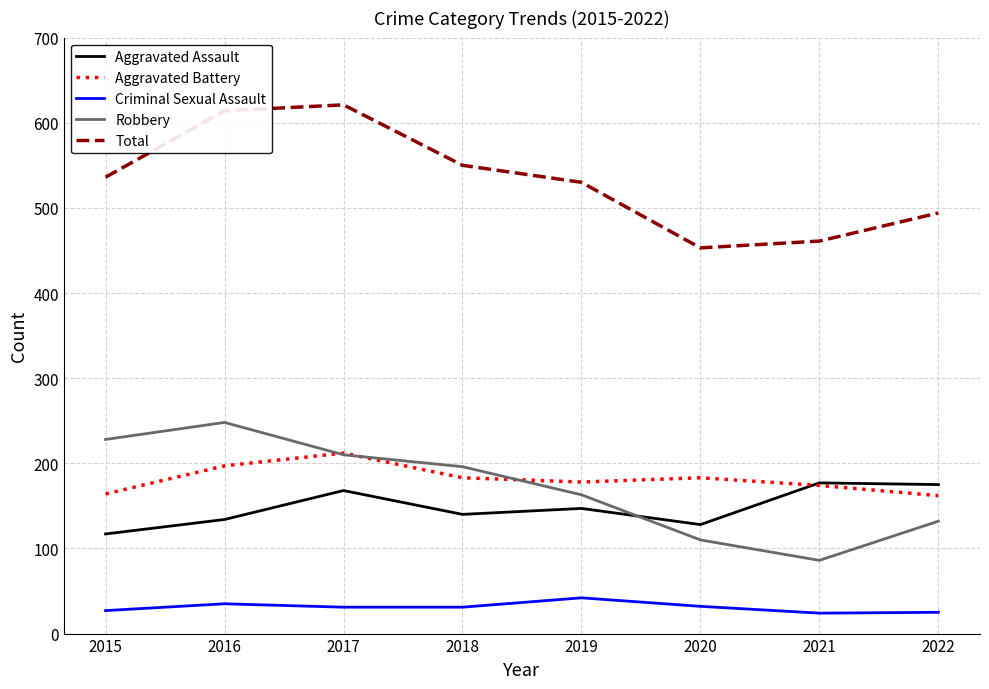

True or false: Aggravated Battery and Total cross at least once.

False